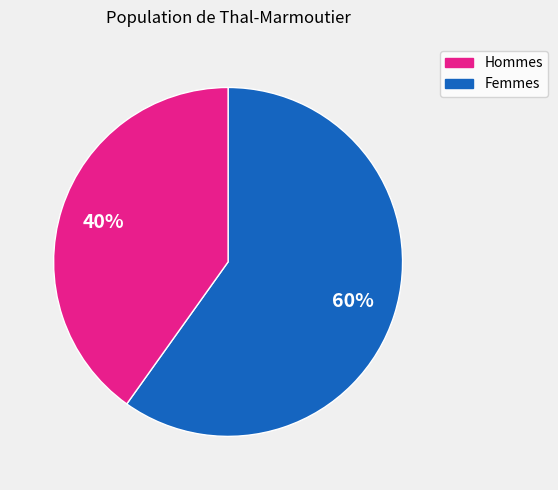

Is there a majority slice in this chart?

Yes